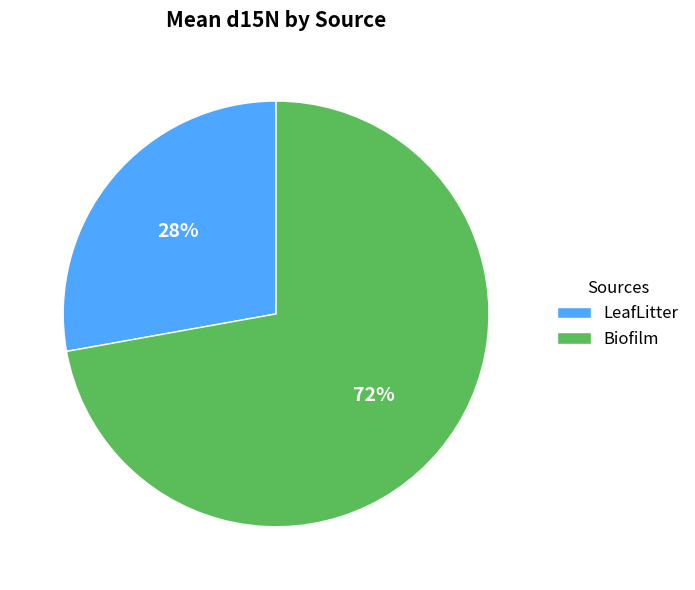

What is the ratio of the value at LeafLitter to the value at Biofilm?

0.4